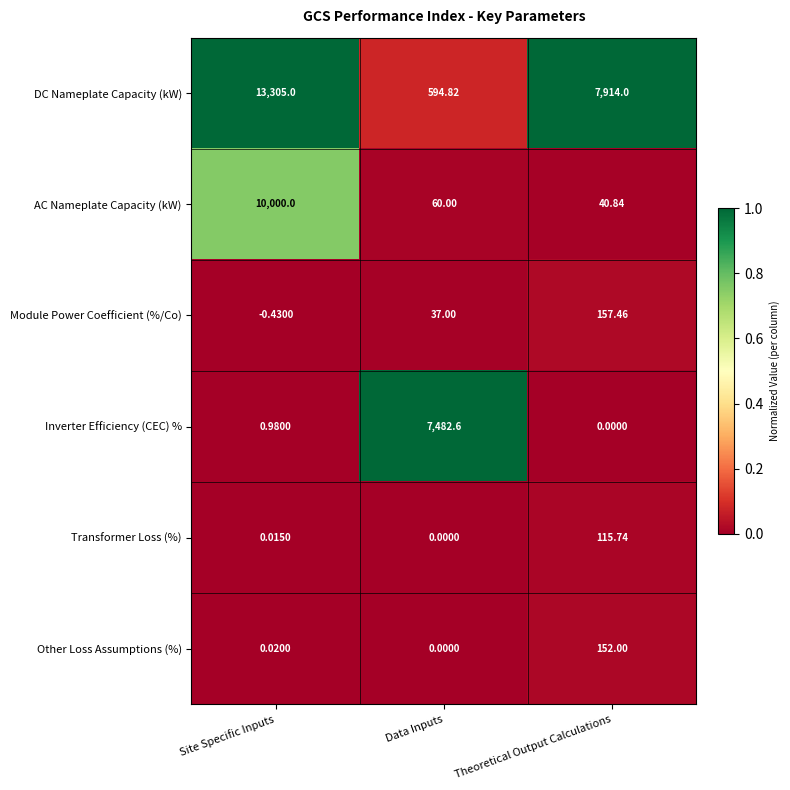

At which label does AC Nameplate Capacity (kW) first exceed 60?

Site Specific Inputs